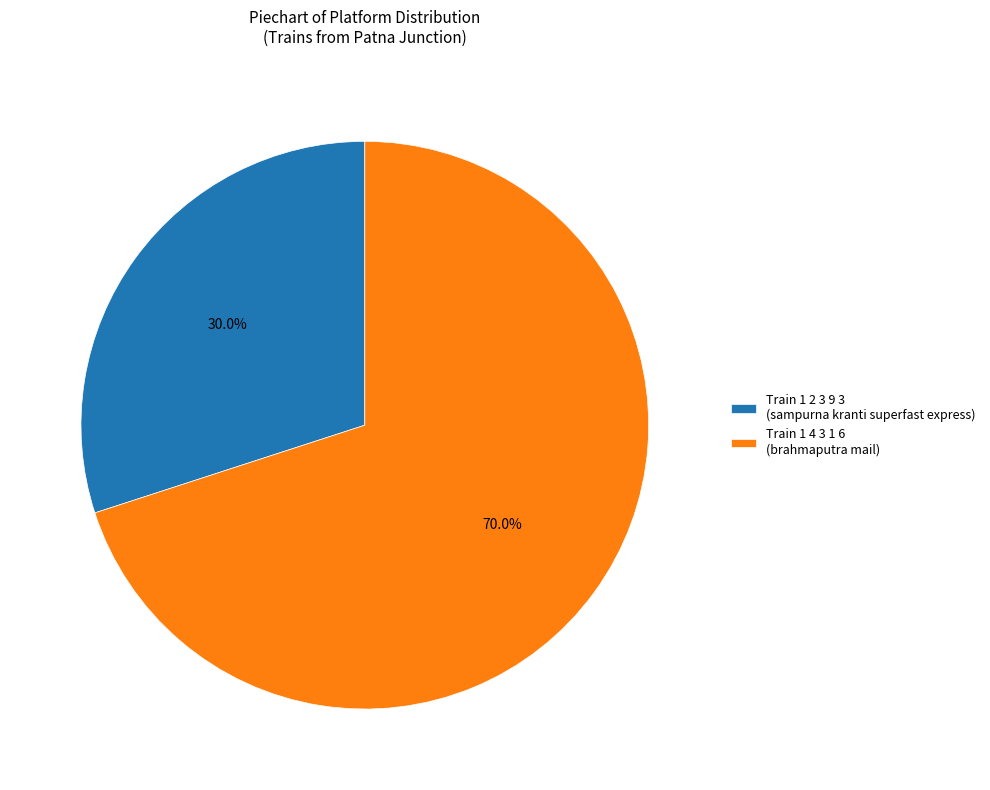

Count the number of slices in the pie.

2